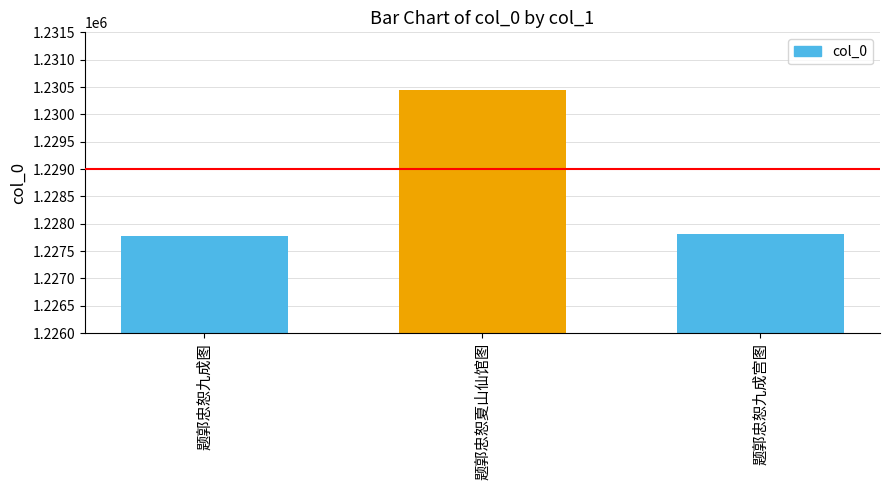

What is the maximum value shown in the chart?

1230447